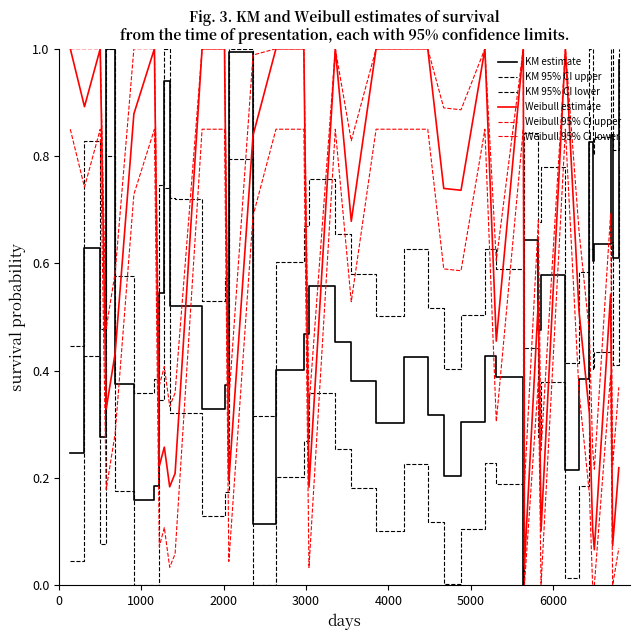

How many lines are shown in the chart?

6